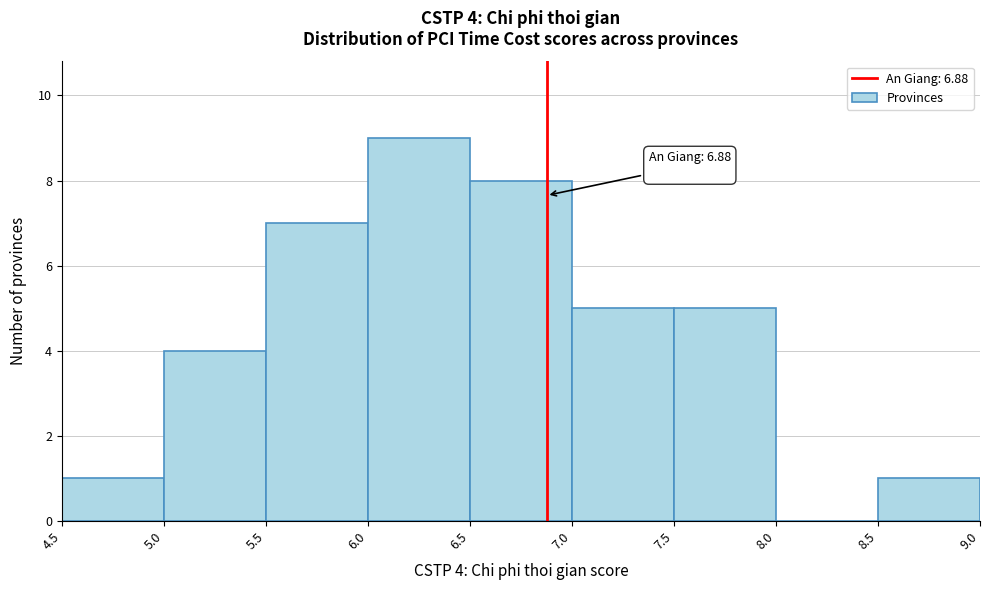

Over which range of the x-axis is the bar tallest?

6.0 to 6.5